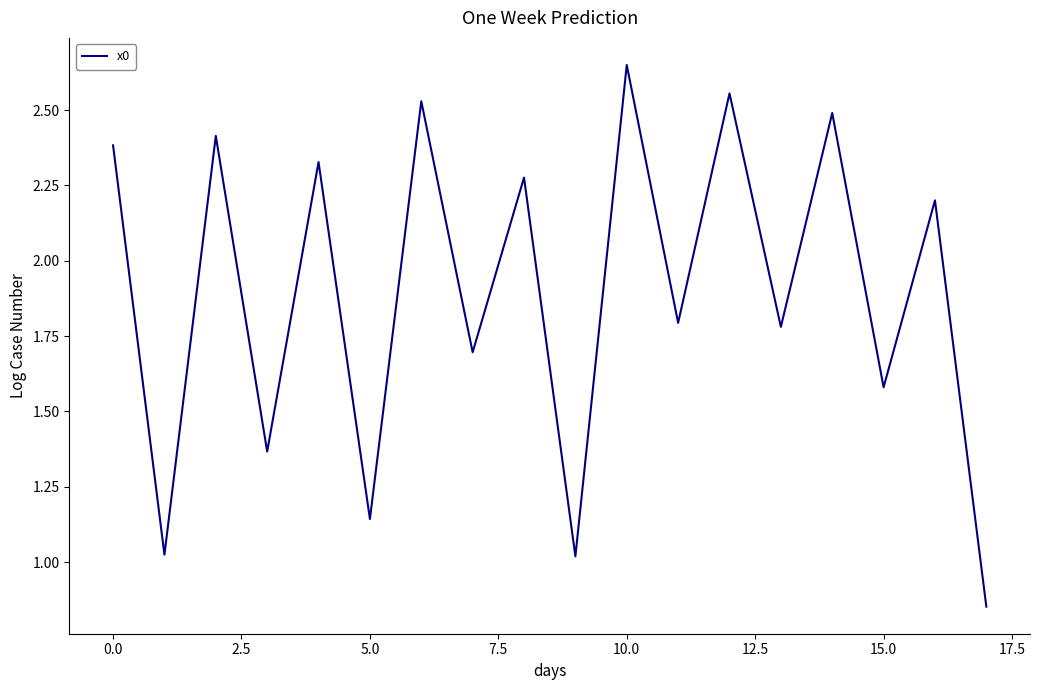

Is it true that the value at 0.0 is 2.4?

True